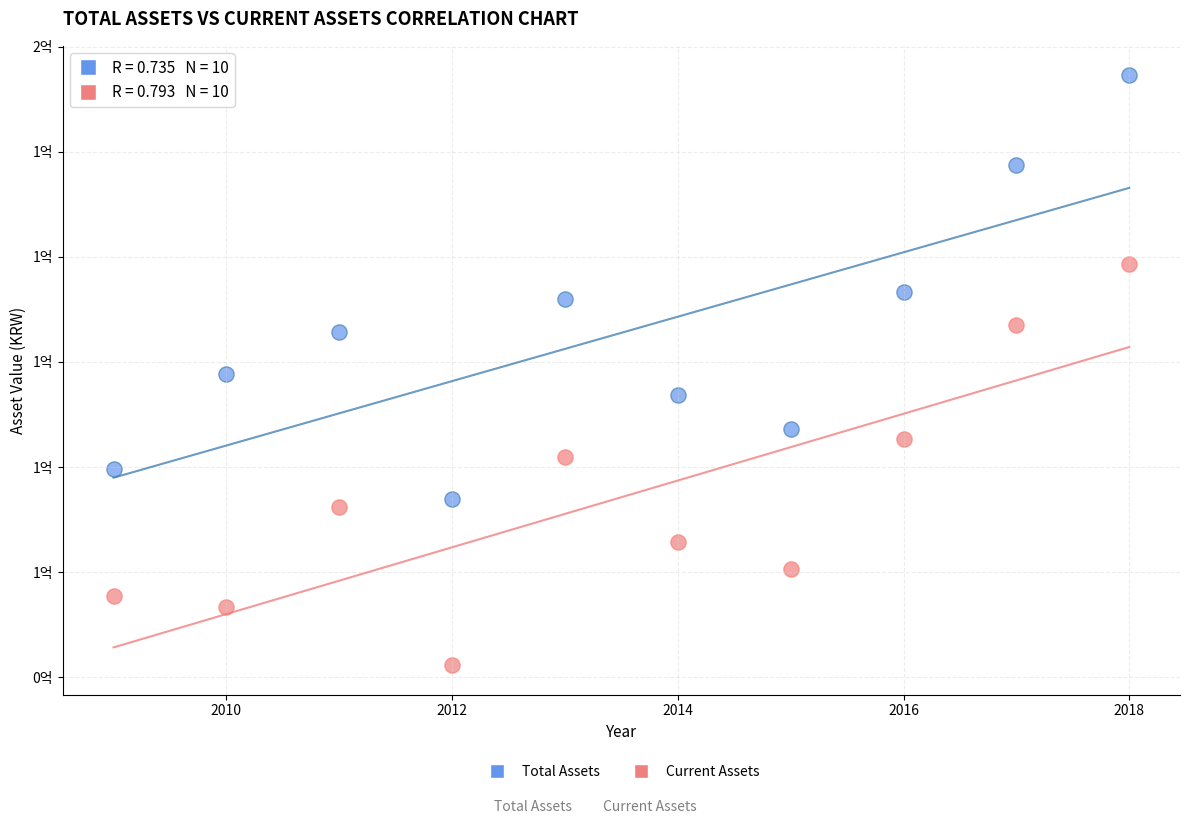

Which series has the largest Y range (max minus min)?

Total Assets